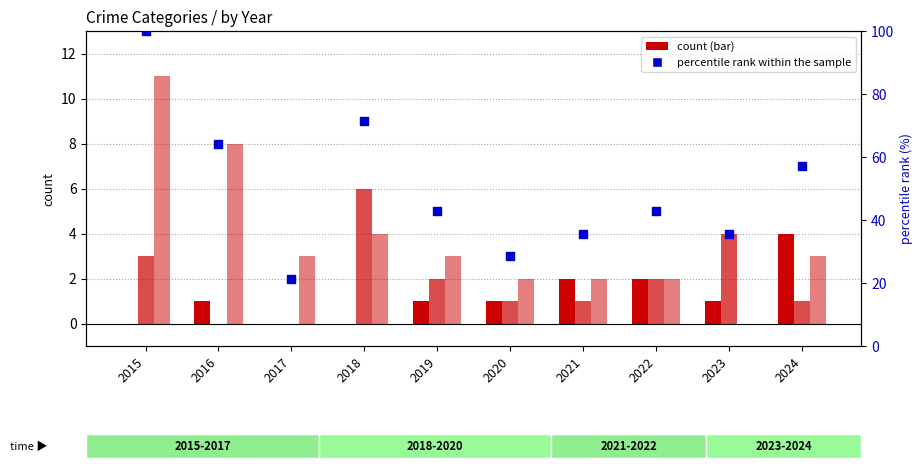

Which series has the largest total across all categories?

percentile rank within the sample